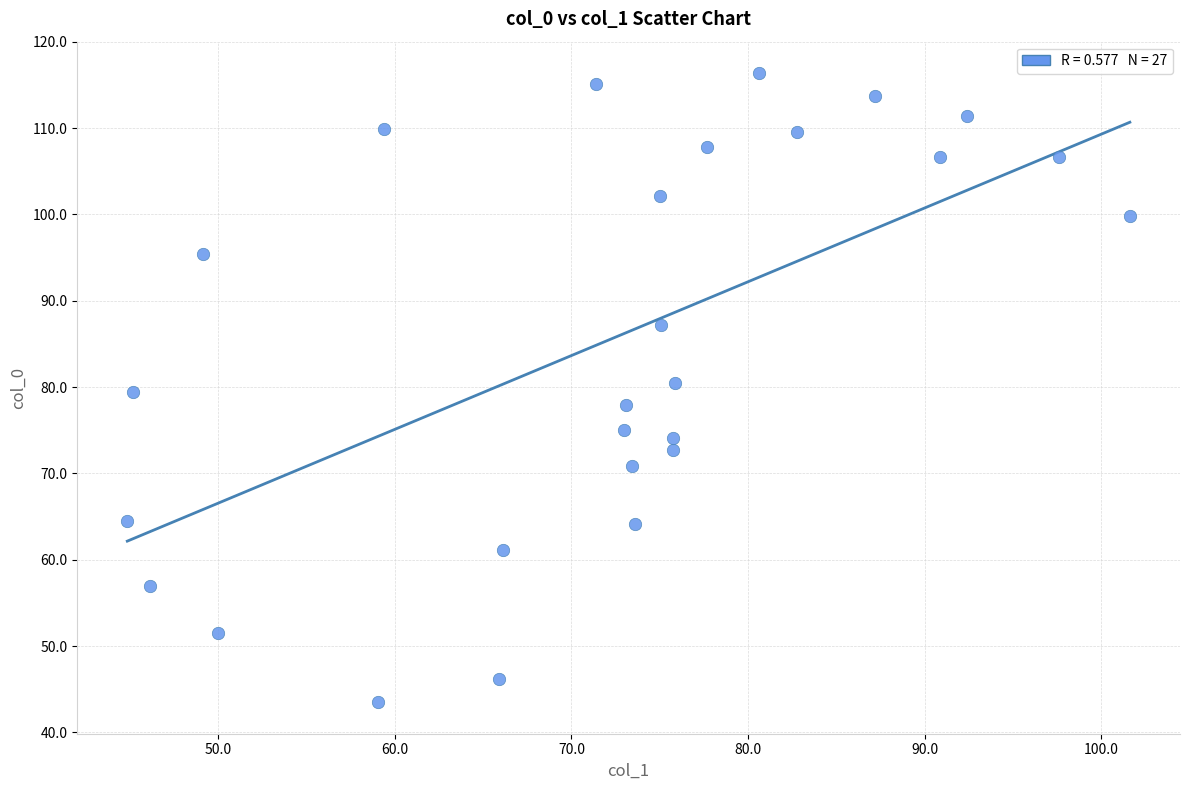

What is the range of Y values (max minus min)?

72.9